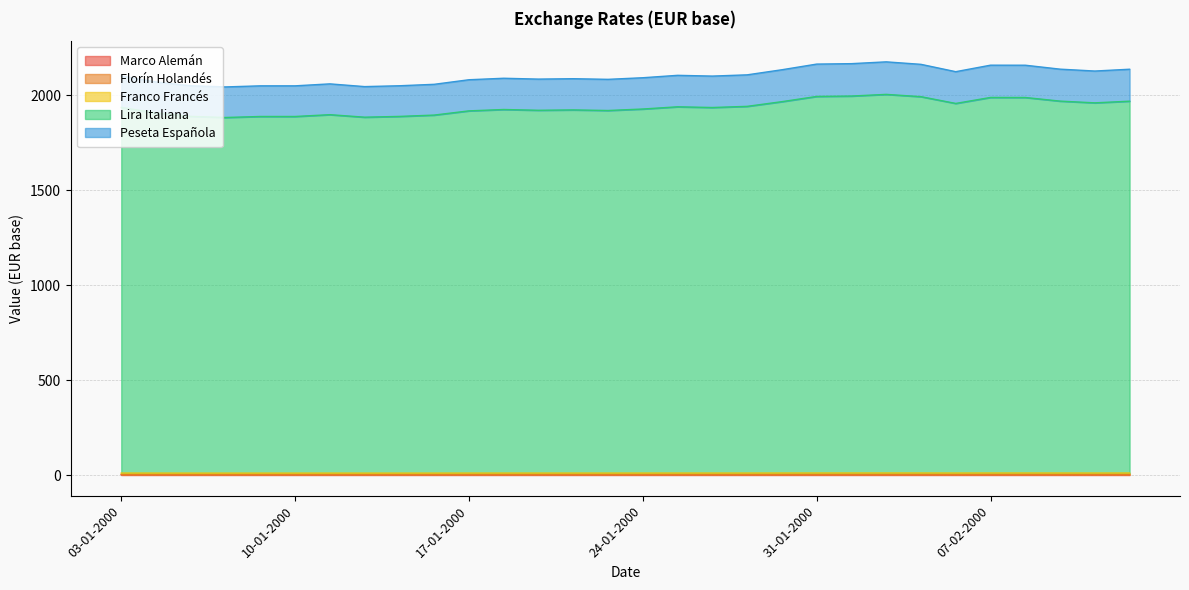

Between 06-01-2000 and 14-01-2000, which is larger?

14-01-2000